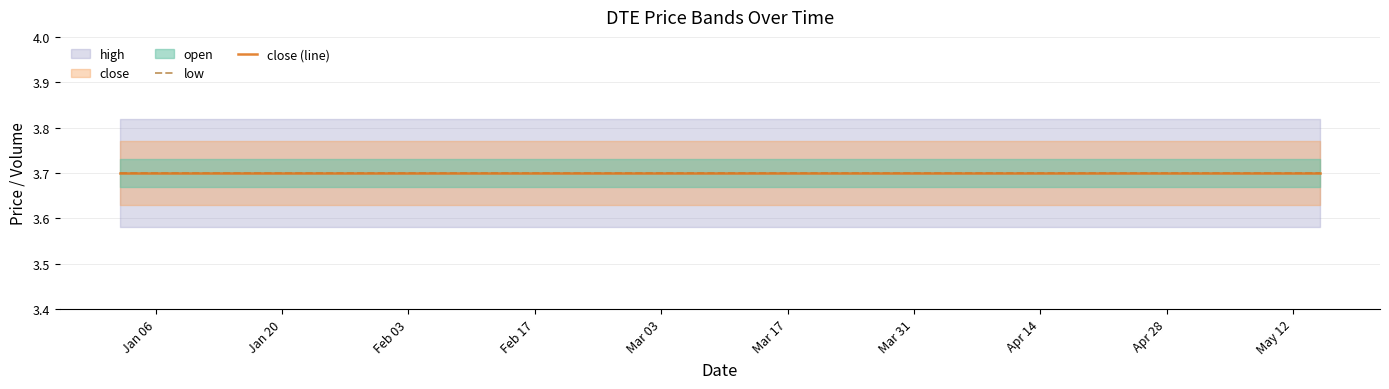

What is the label of the 3rd point from the right?

2025-05-01